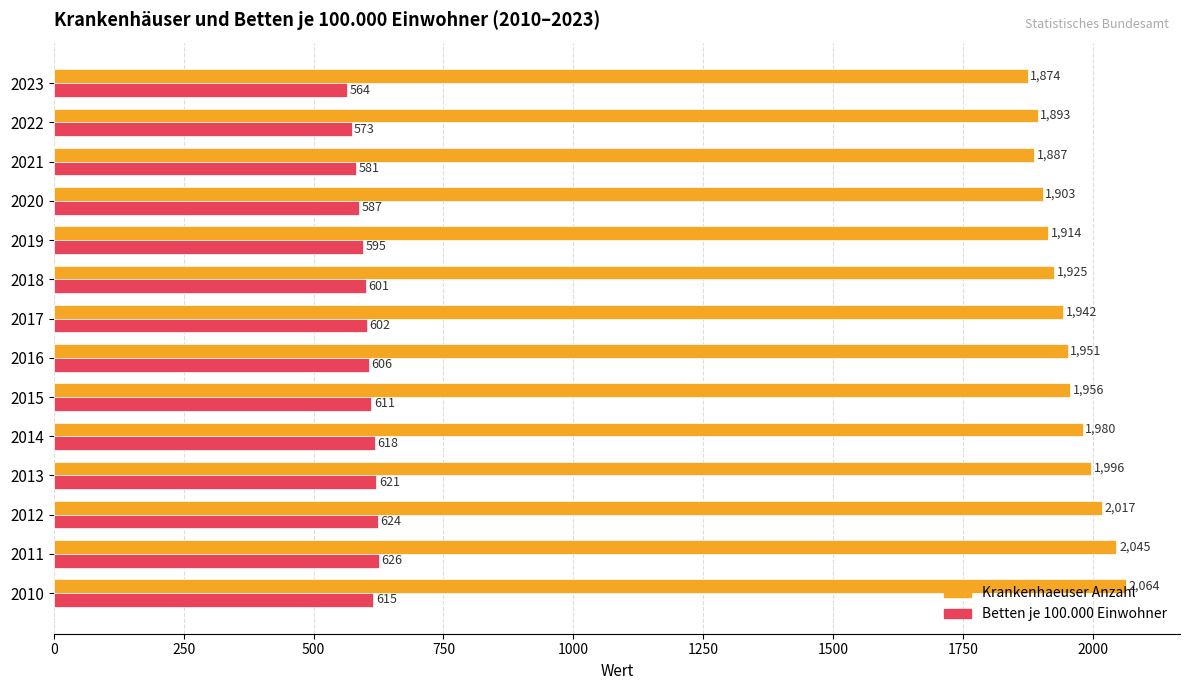

True or false: Krankenhaeuser Anzahl has a value of 932 at 2019.

False